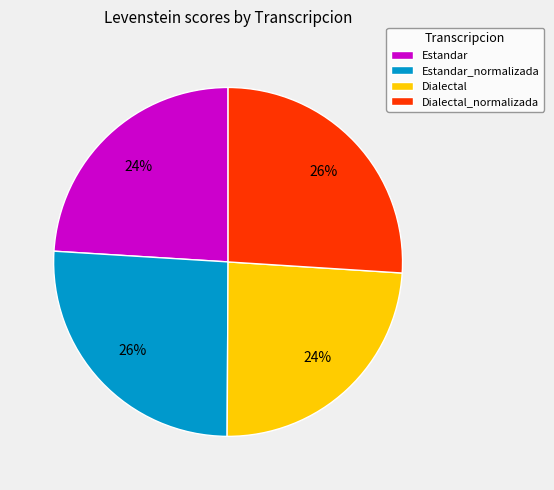

Is Dialectal the majority of the pie?

No